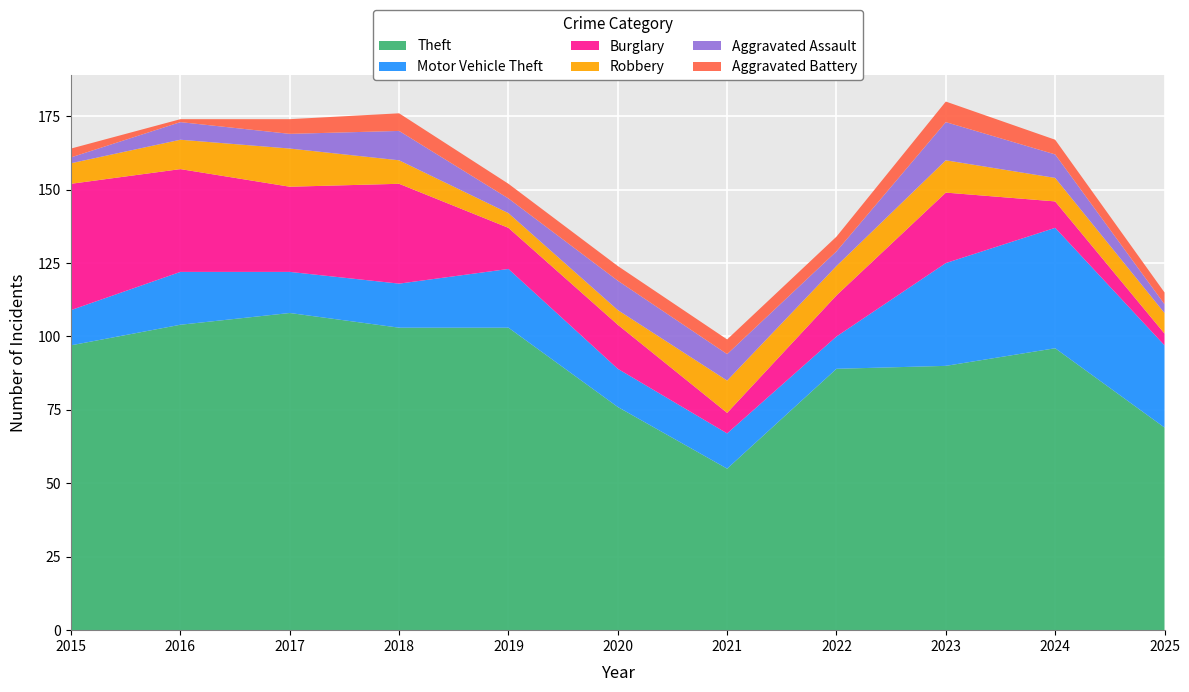

Reading left to right, list all the values displayed in this chart.

Theft: 97	104	108	103	103	76	55	89	90	96	69
Motor Vehicle Theft: 12	18	14	15	20	13	12	11	35	41	28
Burglary: 43	35	29	34	14	15	7	14	24	9	4
Robbery: 7	10	13	8	5	5	11	10	11	8	7
Aggravated Assault: 2	6	5	10	5	10	9	5	13	8	3
Aggravated Battery: 3	1	5	6	5	5	5	5	7	5	4